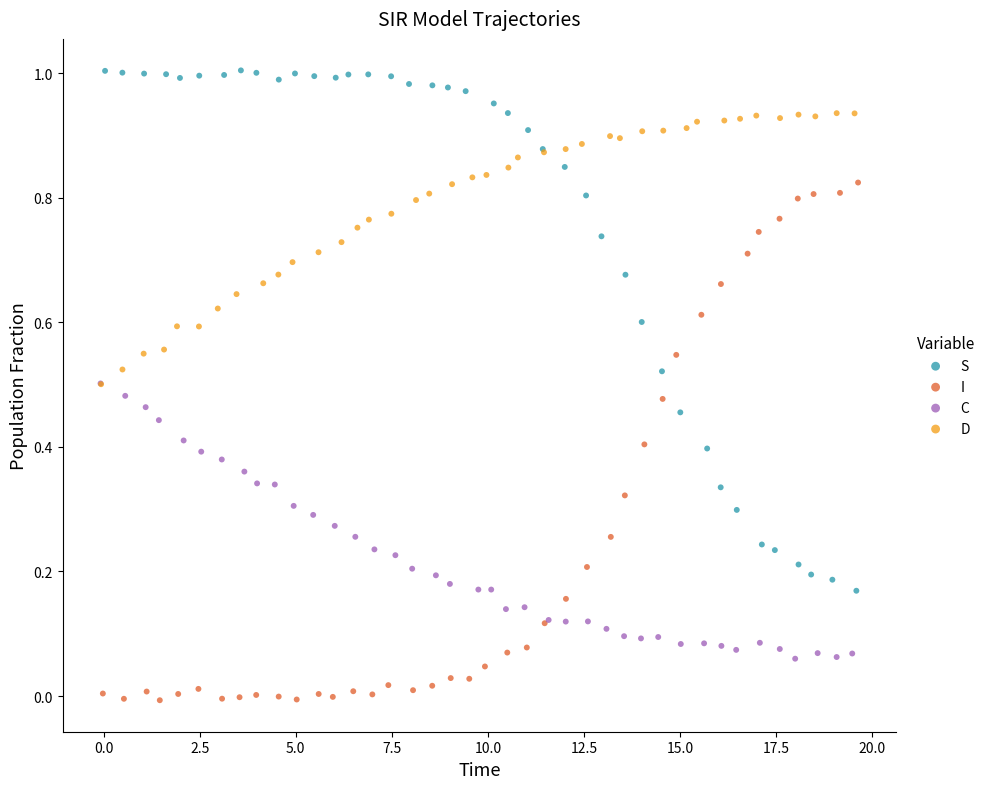

Which series reaches the minimum Y coordinate?

I